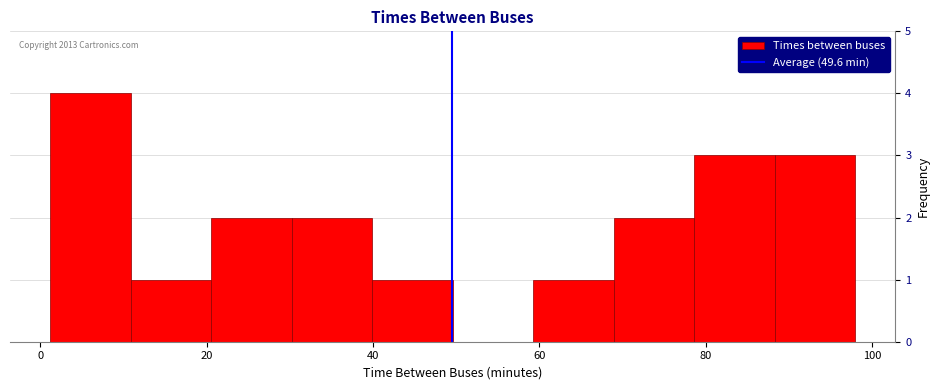

Over which range of the x-axis is the bar tallest?

2 to 10